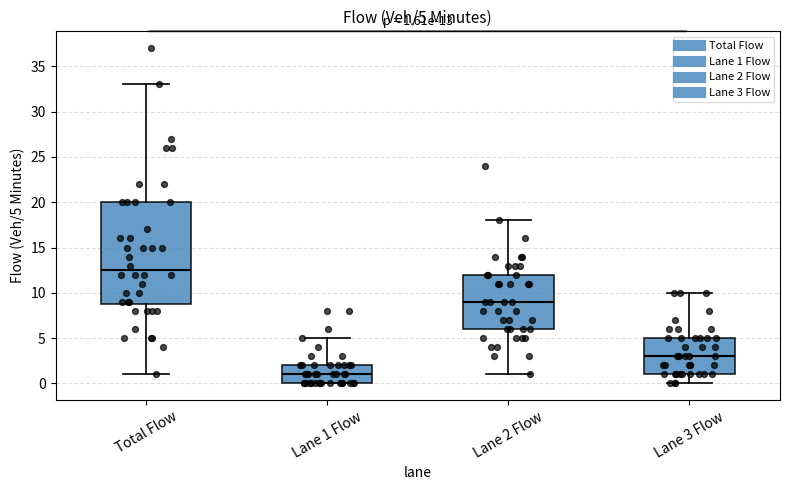

Comparing the boxes themselves (not the whiskers), which one is the tallest?

Total Flow